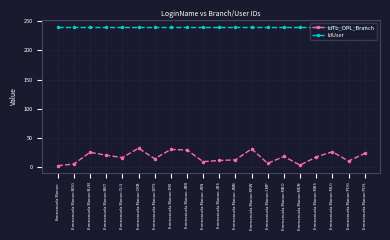

Which series has the largest range (max minus min)?

IdTb_OPL_Branch